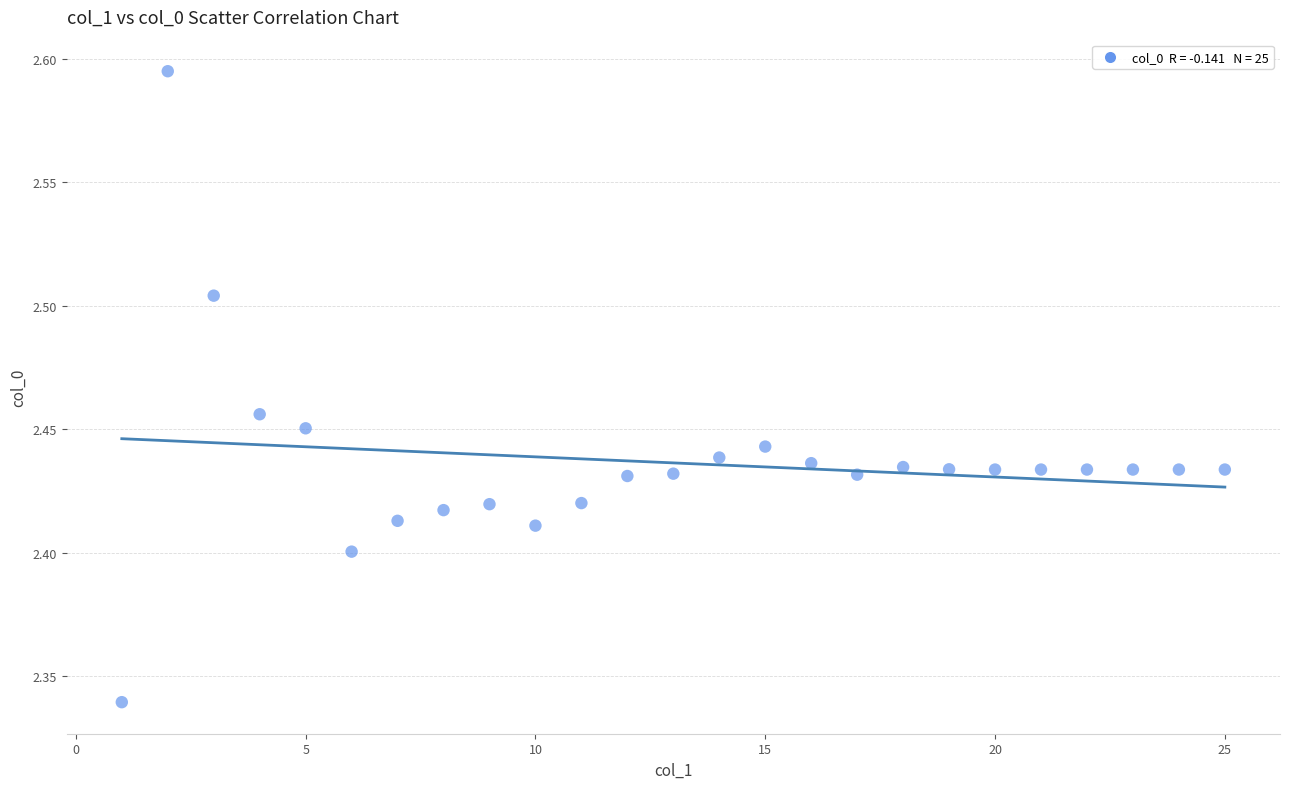

What is the range of Y values (max minus min)?

0.3